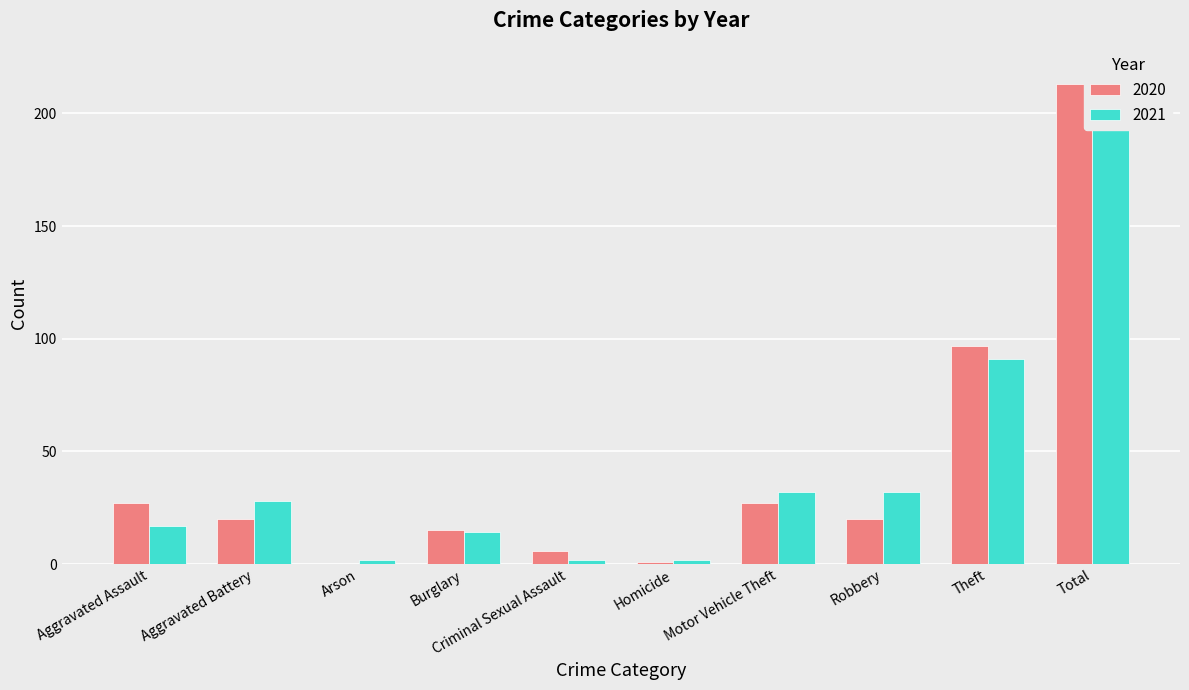

Reading left to right, list all the values displayed in this chart.

2020: 27	20	0	15	6	1	27	20	97	213
2021: 17	28	2	14	2	2	32	32	91	220